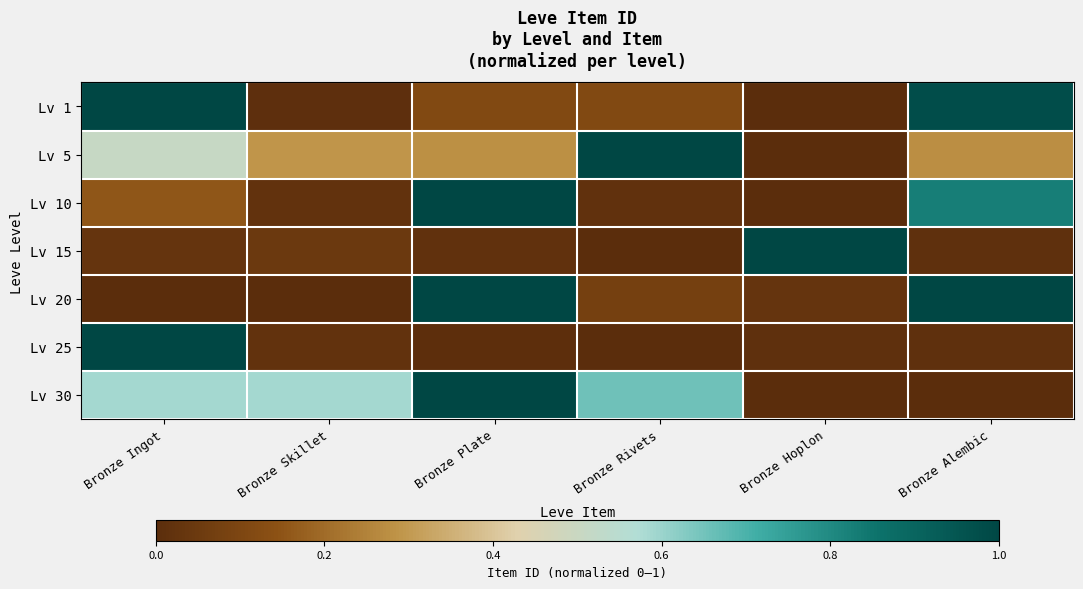

Rank the series by their maximum value, from lowest to highest.

Lv 1, Lv 5, Lv 10, Lv 15, Lv 20, Lv 25, Lv 30